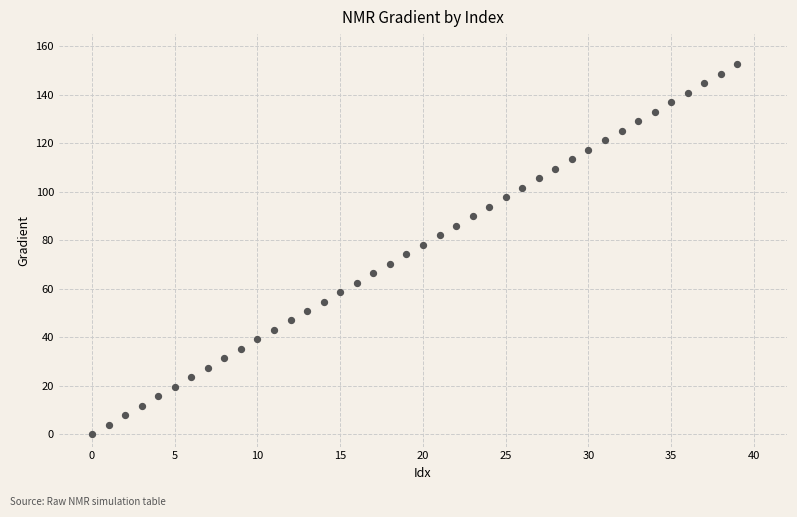

What is the range of Y values (max minus min)?

152.6